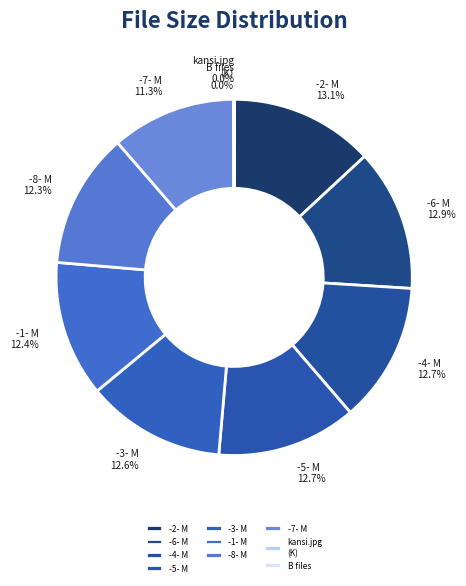

Which has a higher value, -2- M or -7- M?

-2- M